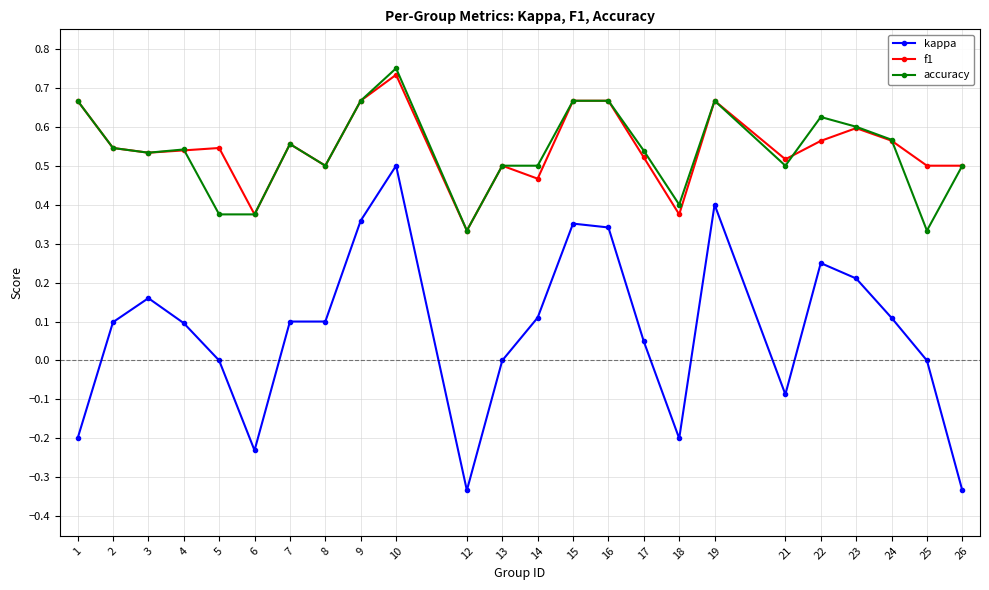

True or false: accuracy has a value of 0.2 at 4.

False